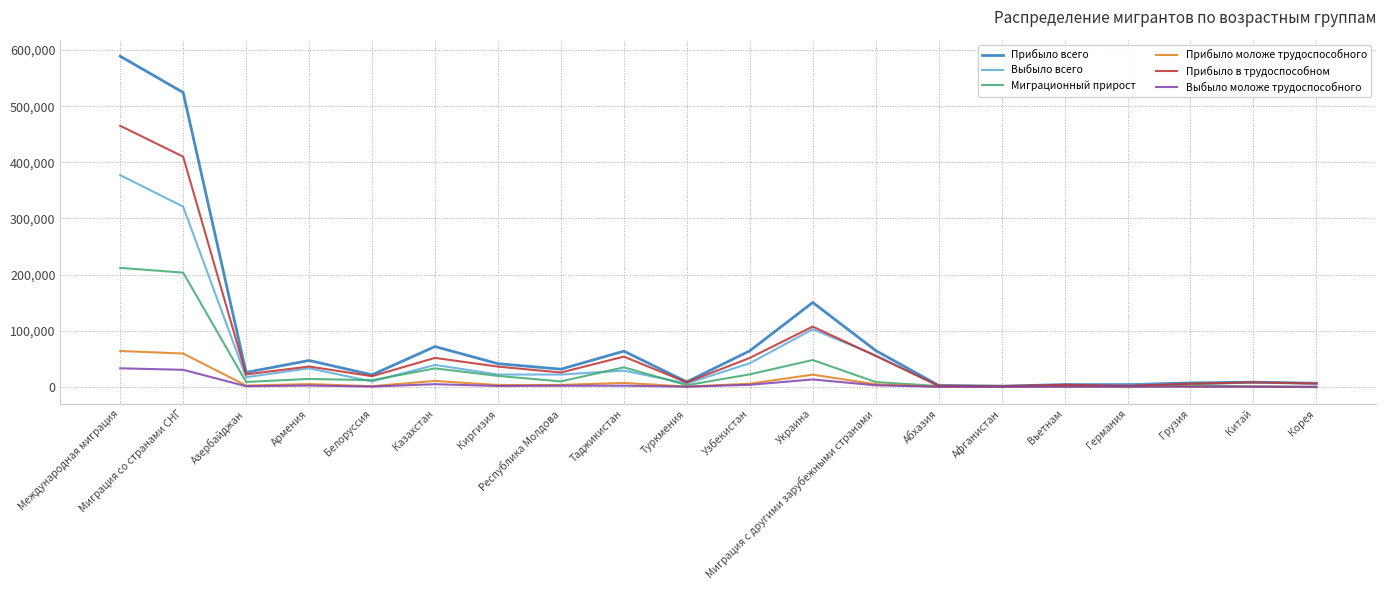

What is the difference between the maximum and minimum values in the Прибыло моложе трудоспособного series?

63736